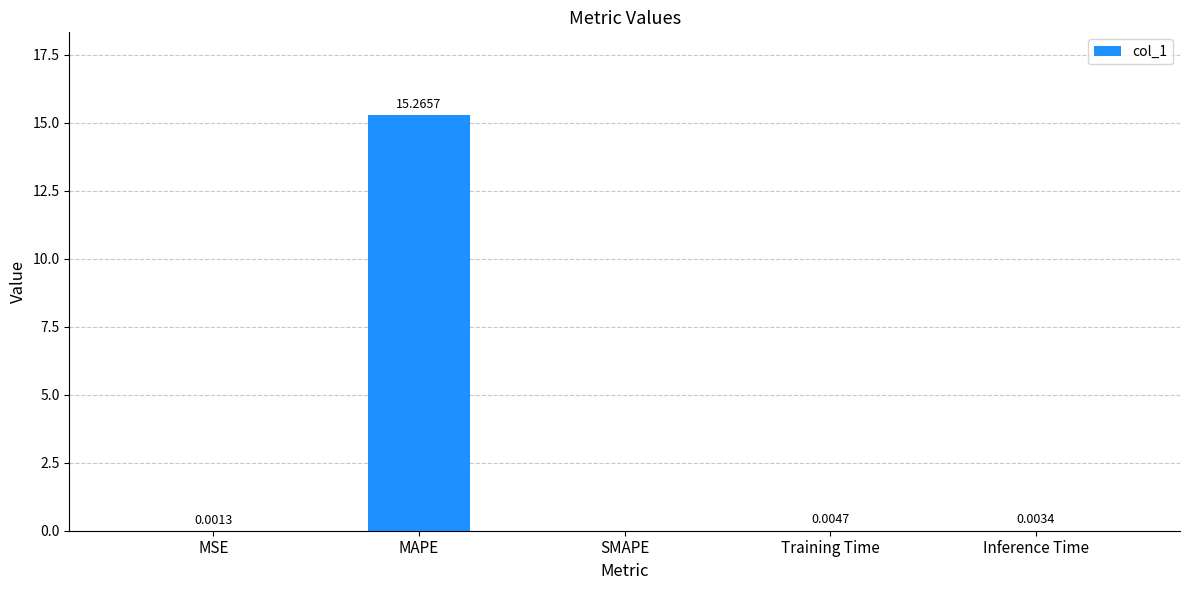

True or false: the data shows -6.4 at SMAPE.

False